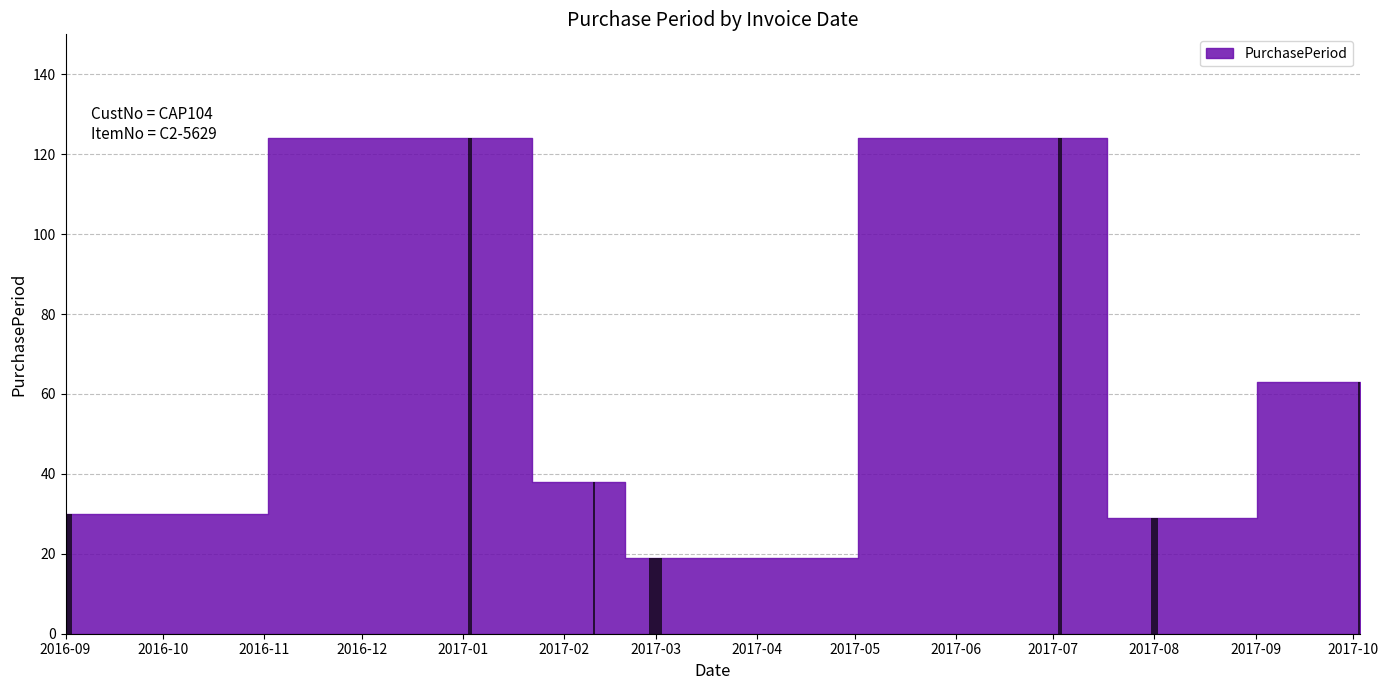

Reading left to right, what are all the values shown in this chart?

30	124	38	19	124	29	63